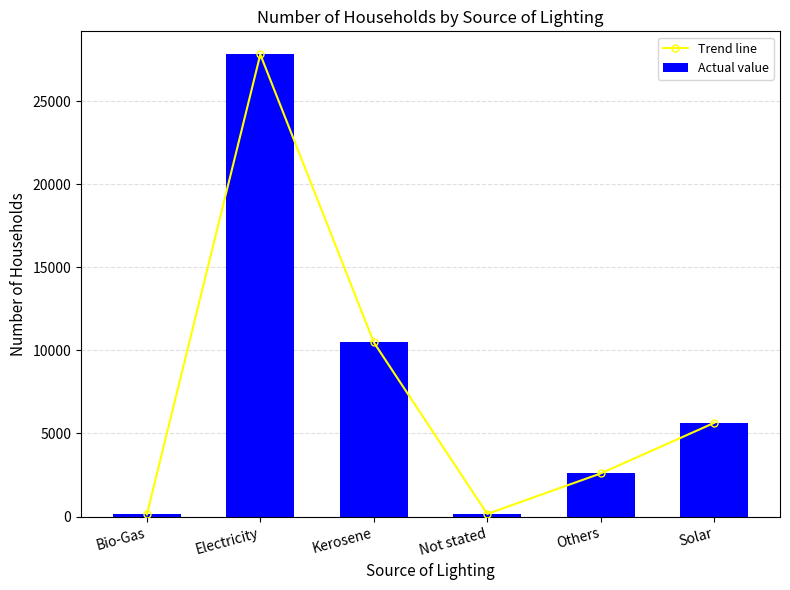

What are all the series names shown in the legend?

Trend line, Actual value